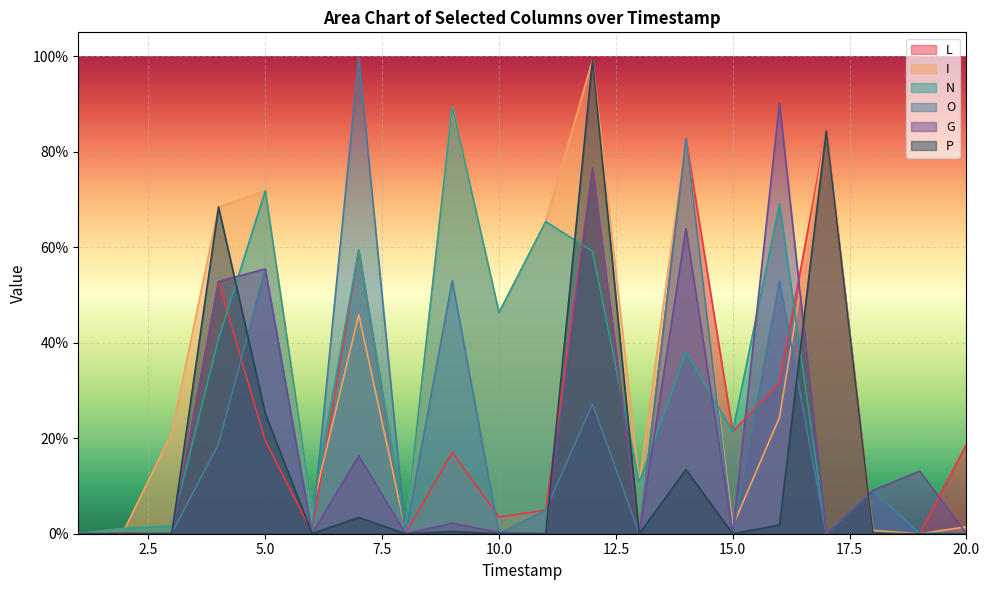

How many data points does each series have?

20